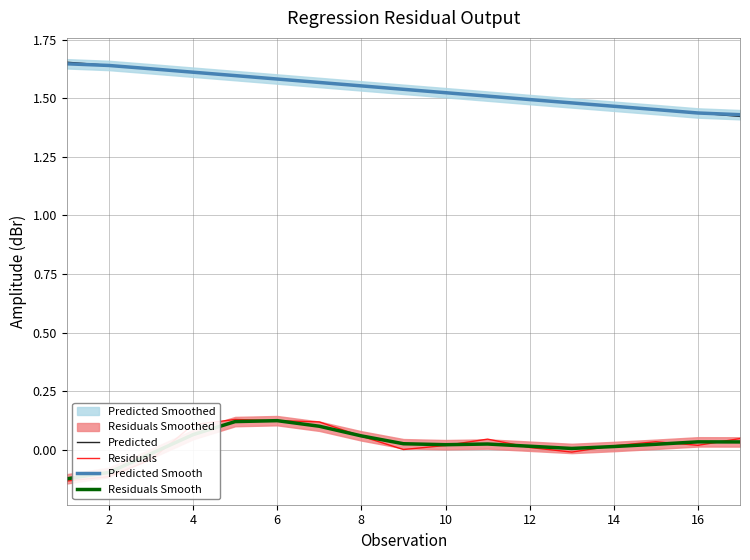

List the series in order of their peak value, lowest first.

Residuals Smooth, Residuals, Predicted Smooth, Predicted